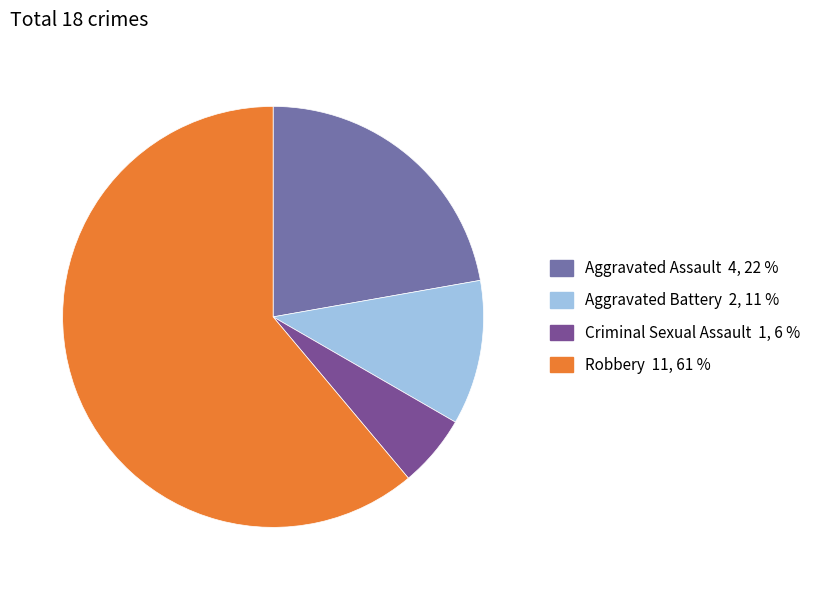

Does any single category account for the majority?

Yes